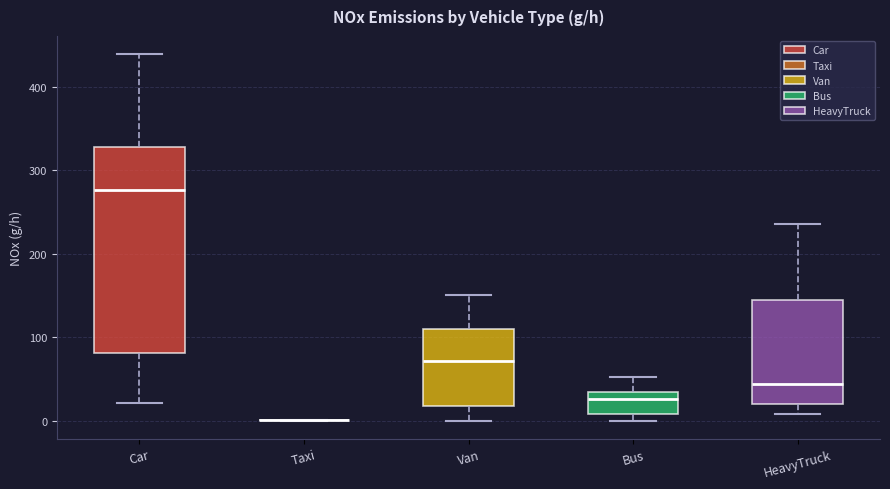

Reading left to right, transcribe this box plot: for each box, give where its median line is, the range the box spans, and where its two whiskers end, as read against the y-axis. The values are not printed on the chart, so give them approximately, as read against the axis.

Car: median 280, box 80 to 330, whiskers 20 to 440
Taxi: box collapsed to a line at 0, whiskers 0 to 0
Van: median 70, box 20 to 110, whiskers 0 to 150
Bus: median 30 (just below the box's upper edge), box 10 to 30, whiskers 0 to 50
HeavyTruck: median 40, box 20 to 140, whiskers 10 to 240